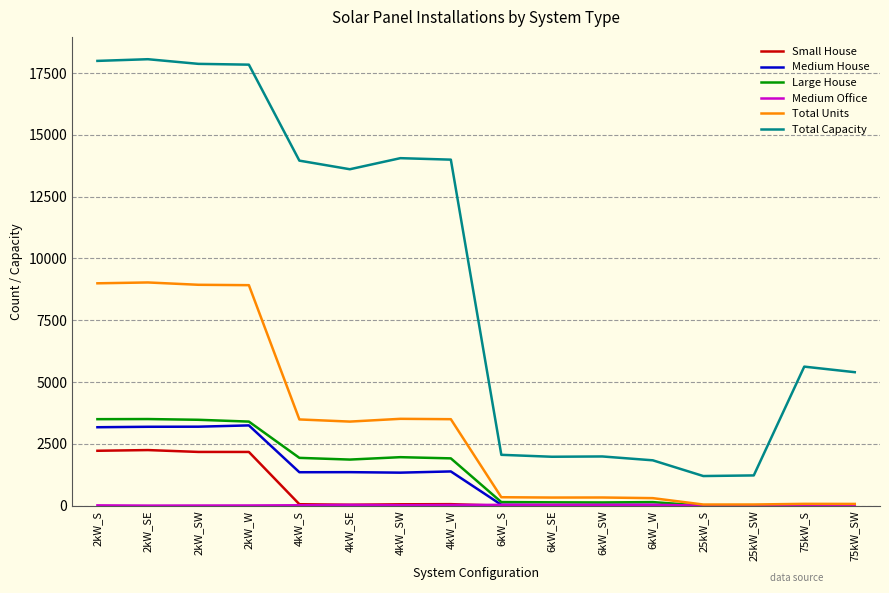

What is the highest value of the Total Units series?

9029